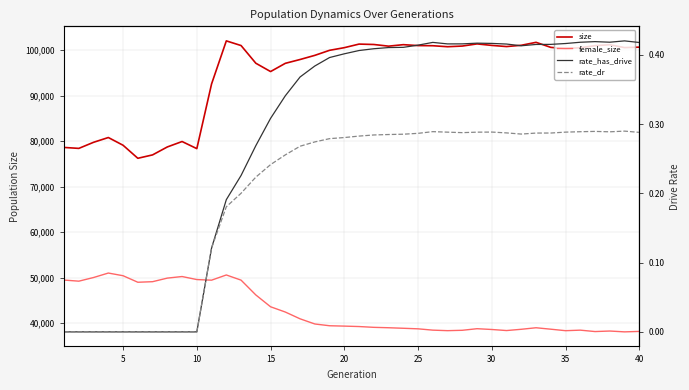

Is the value of female_size at 20 greater than the value of size at 13?

No